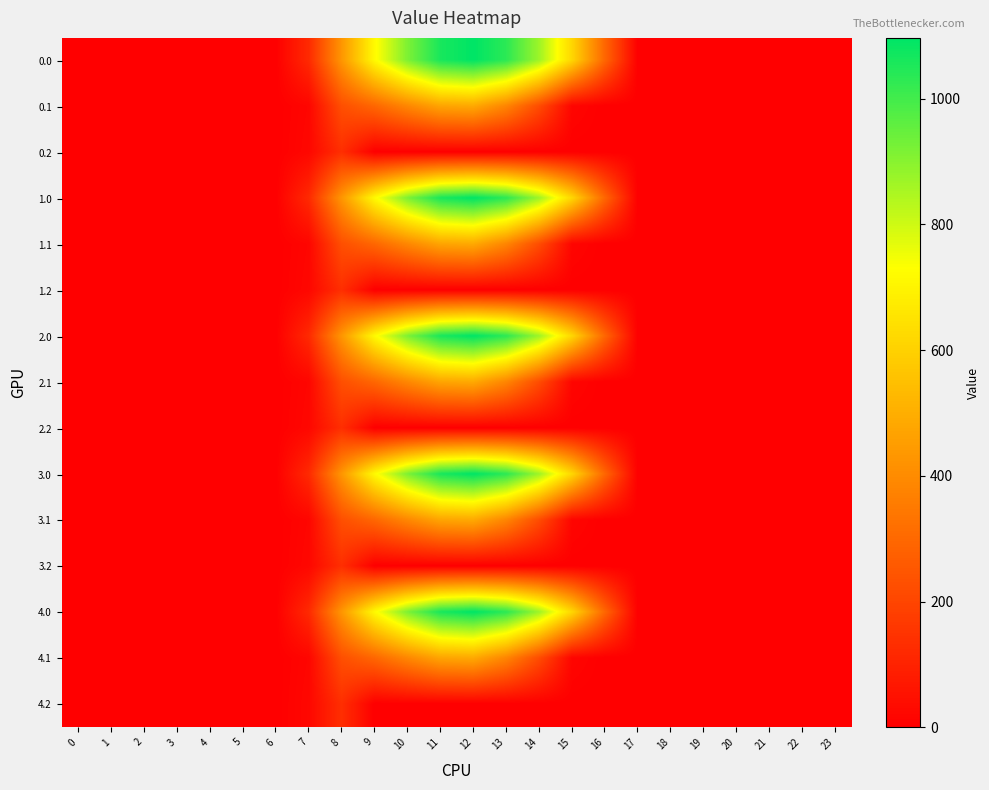

Reading left to right, extract all data points from this chart.

0.0: 0=0.0	1=0.0	2=0.0	3=0.0	4=0.0	5=0.0	6=0.0	7=120.6	8=430.3	9=716.9	10=916.2	11=1060.3	12=1096.7	13=1032.9	14=870.6	15=615.9	16=294.5	17=0.0	18=0.0	19=0.0	20=0.0	21=0.0	22=0.0	23=0.0
0.1: 0=0.0	1=0.0	2=0.0	3=0.0	4=0.0	5=0.0	6=0.0	7=17.7	8=227.5	9=295.9	10=388.1	11=471.7	12=485.4	13=382.7	14=219.2	15=17.3	16=0.0	17=0.0	18=0.0	19=0.0	20=0.0	21=0.0	22=0.0	23=0.0
0.2: 0=0.0	1=0.0	2=0.0	3=0.0	4=0.0	5=0.0	6=0.0	7=22.3	8=134.2	9=0.0	10=0.0	11=0.0	12=0.0	13=0.0	14=0.0	15=0.0	16=0.0	17=0.0	18=0.0	19=0.0	20=0.0	21=0.0	22=0.0	23=0.0
1.0: 0=0.0	1=0.0	2=0.0	3=0.0	4=0.0	5=0.0	6=0.0	7=120.6	8=430.3	9=716.9	10=916.2	11=1060.3	12=1096.7	13=1032.9	14=870.6	15=615.9	16=294.5	17=0.0	18=0.0	19=0.0	20=0.0	21=0.0	22=0.0	23=0.0
1.1: 0=0.0	1=0.0	2=0.0	3=0.0	4=0.0	5=0.0	6=0.0	7=17.7	8=227.5	9=295.9	10=388.1	11=471.7	12=485.4	13=382.7	14=219.2	15=17.3	16=0.0	17=0.0	18=0.0	19=0.0	20=0.0	21=0.0	22=0.0	23=0.0
1.2: 0=0.0	1=0.0	2=0.0	3=0.0	4=0.0	5=0.0	6=0.0	7=22.3	8=134.2	9=0.0	10=0.0	11=0.0	12=0.0	13=0.0	14=0.0	15=0.0	16=0.0	17=0.0	18=0.0	19=0.0	20=0.0	21=0.0	22=0.0	23=0.0
2.0: 0=0.0	1=0.0	2=0.0	3=0.0	4=0.0	5=0.0	6=0.0	7=120.6	8=430.3	9=716.9	10=916.2	11=1060.3	12=1096.7	13=1032.9	14=870.6	15=615.9	16=294.5	17=0.0	18=0.0	19=0.0	20=0.0	21=0.0	22=0.0	23=0.0
2.1: 0=0.0	1=0.0	2=0.0	3=0.0	4=0.0	5=0.0	6=0.0	7=17.7	8=227.5	9=295.9	10=388.1	11=471.7	12=485.4	13=382.7	14=219.2	15=17.3	16=0.0	17=0.0	18=0.0	19=0.0	20=0.0	21=0.0	22=0.0	23=0.0
2.2: 0=0.0	1=0.0	2=0.0	3=0.0	4=0.0	5=0.0	6=0.0	7=22.3	8=134.2	9=0.0	10=0.0	11=0.0	12=0.0	13=0.0	14=0.0	15=0.0	16=0.0	17=0.0	18=0.0	19=0.0	20=0.0	21=0.0	22=0.0	23=0.0
3.0: 0=0.0	1=0.0	2=0.0	3=0.0	4=0.0	5=0.0	6=0.0	7=120.6	8=430.3	9=716.9	10=916.2	11=1060.3	12=1096.7	13=1032.9	14=870.6	15=615.9	16=294.5	17=0.0	18=0.0	19=0.0	20=0.0	21=0.0	22=0.0	23=0.0
3.1: 0=0.0	1=0.0	2=0.0	3=0.0	4=0.0	5=0.0	6=0.0	7=17.7	8=227.5	9=295.9	10=388.1	11=471.7	12=485.4	13=382.7	14=219.2	15=17.3	16=0.0	17=0.0	18=0.0	19=0.0	20=0.0	21=0.0	22=0.0	23=0.0
3.2: 0=0.0	1=0.0	2=0.0	3=0.0	4=0.0	5=0.0	6=0.0	7=22.3	8=134.2	9=0.0	10=0.0	11=0.0	12=0.0	13=0.0	14=0.0	15=0.0	16=0.0	17=0.0	18=0.0	19=0.0	20=0.0	21=0.0	22=0.0	23=0.0
4.0: 0=0.0	1=0.0	2=0.0	3=0.0	4=0.0	5=0.0	6=0.0	7=120.6	8=430.3	9=716.9	10=916.2	11=1060.3	12=1096.7	13=1032.9	14=870.6	15=615.9	16=294.5	17=0.0	18=0.0	19=0.0	20=0.0	21=0.0	22=0.0	23=0.0
4.1: 0=0.0	1=0.0	2=0.0	3=0.0	4=0.0	5=0.0	6=0.0	7=17.7	8=227.5	9=295.9	10=388.1	11=471.7	12=485.4	13=382.7	14=219.2	15=17.3	16=0.0	17=0.0	18=0.0	19=0.0	20=0.0	21=0.0	22=0.0	23=0.0
4.2: 0=0.0	1=0.0	2=0.0	3=0.0	4=0.0	5=0.0	6=0.0	7=22.3	8=134.2	9=0.0	10=0.0	11=0.0	12=0.0	13=0.0	14=0.0	15=0.0	16=0.0	17=0.0	18=0.0	19=0.0	20=0.0	21=0.0	22=0.0	23=0.0